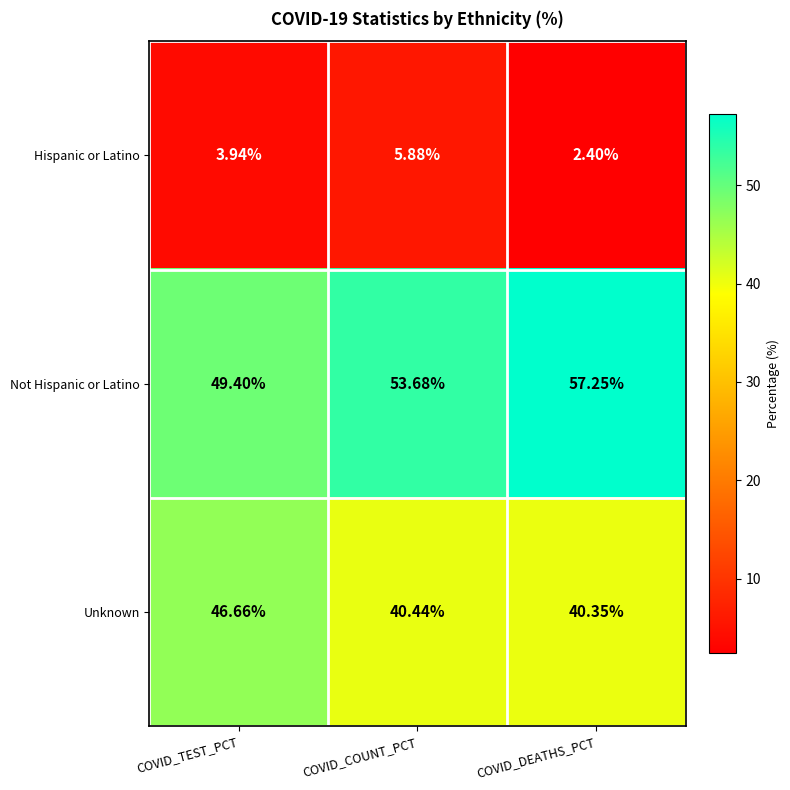

What is the total value across all series at COVID_TEST_PCT?

100.0